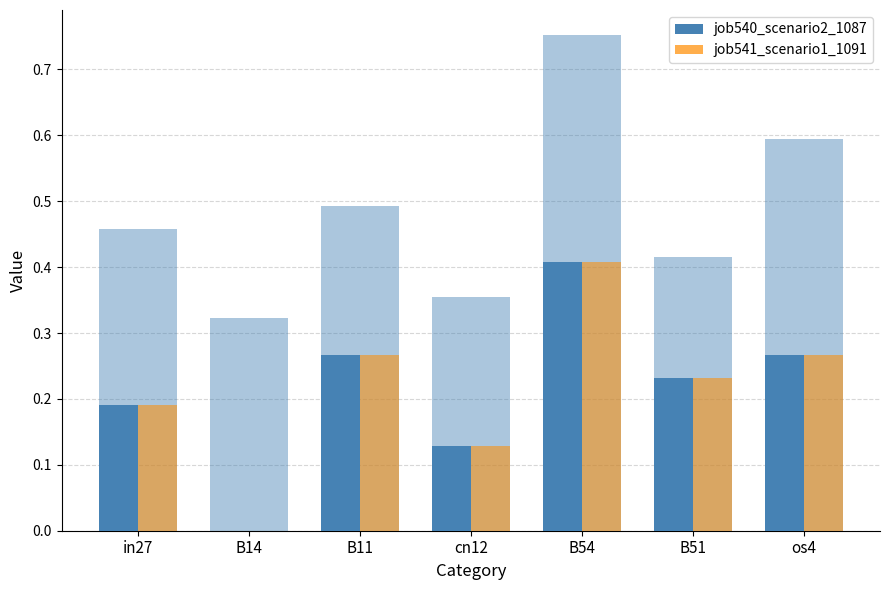

How many positive values does the job541_scenario1_1091 series have?

6